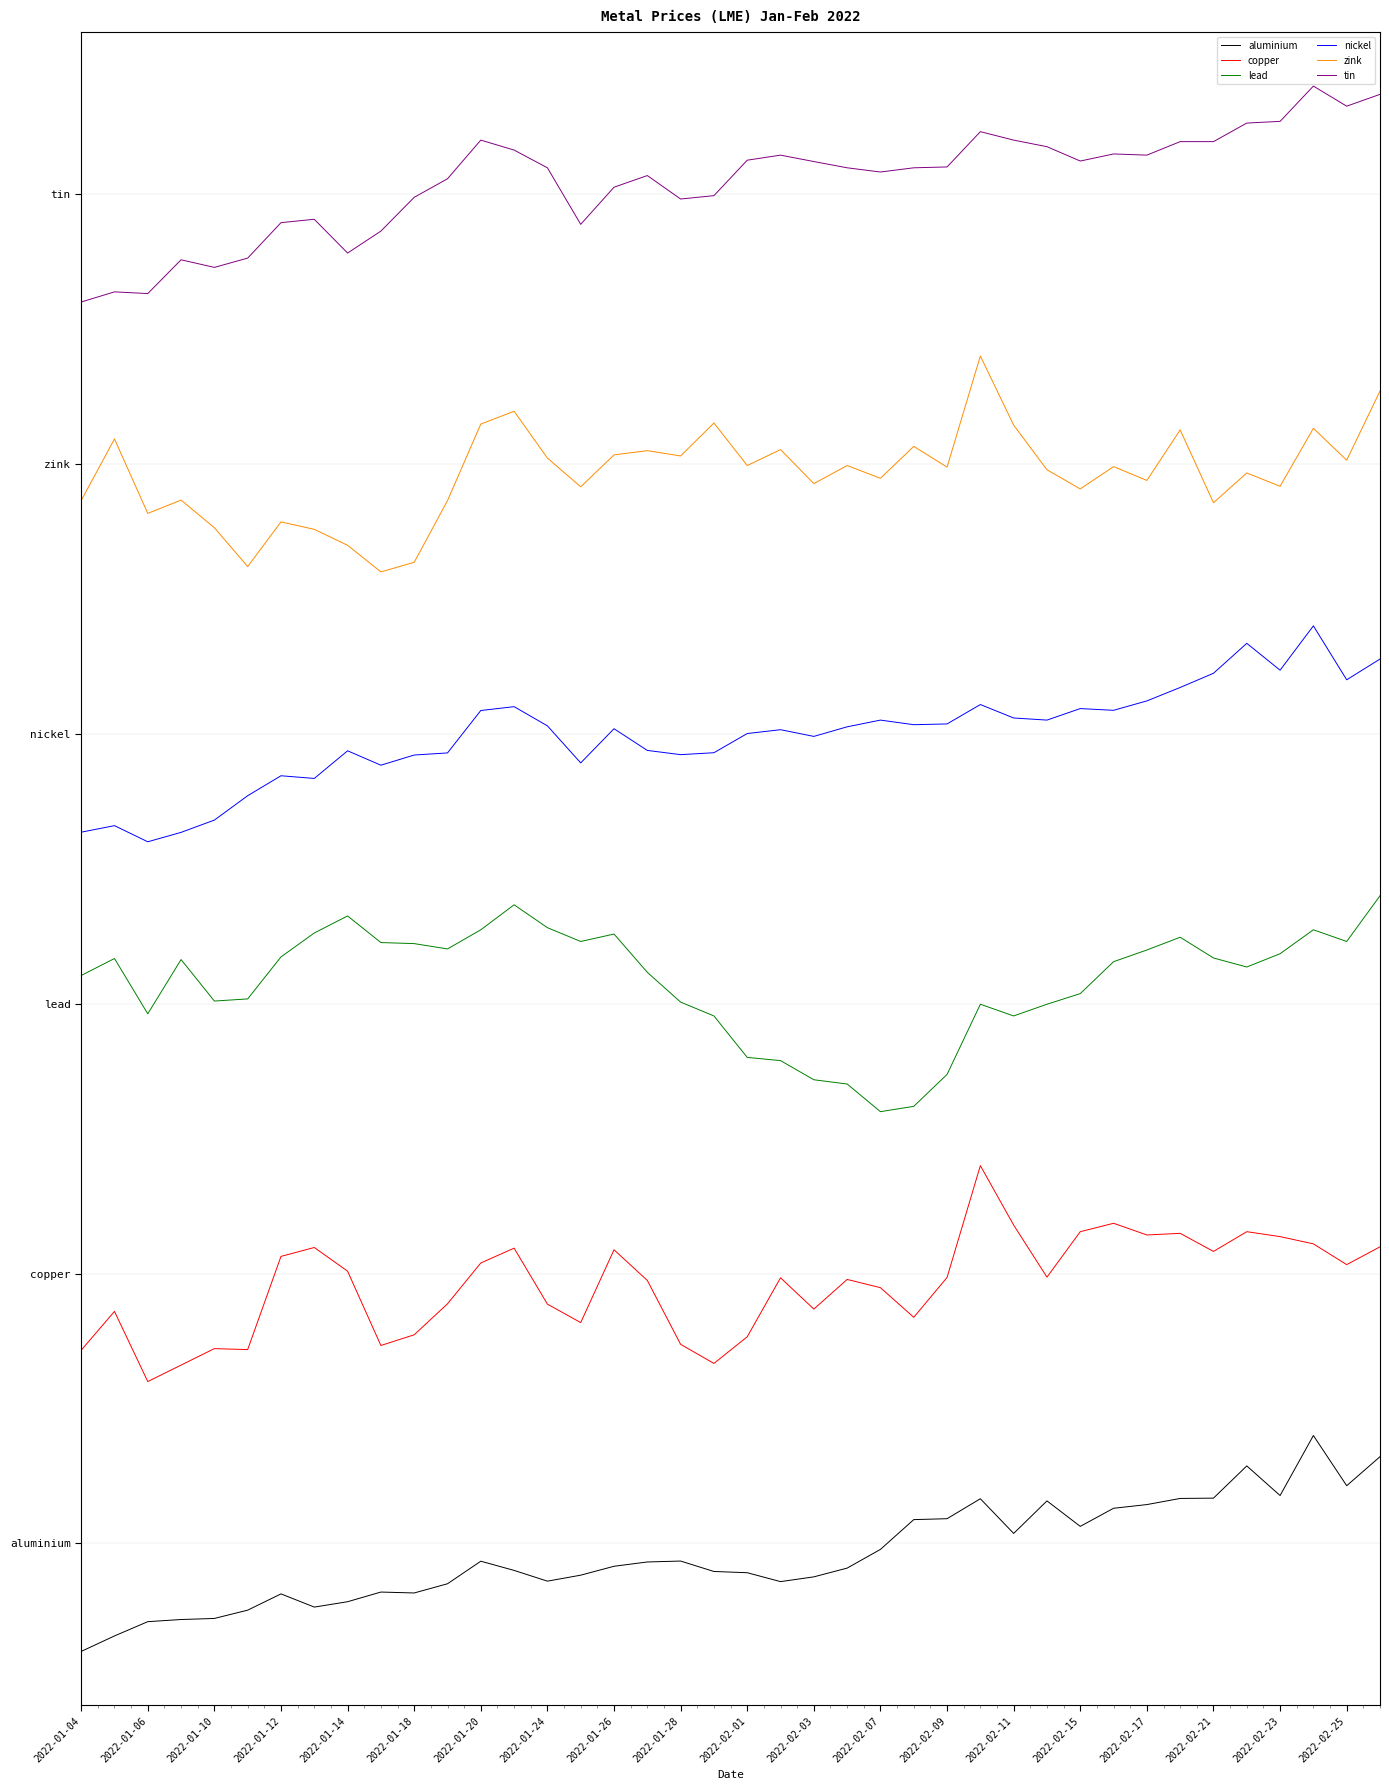

Is this an area chart (filled region under the line)?

No